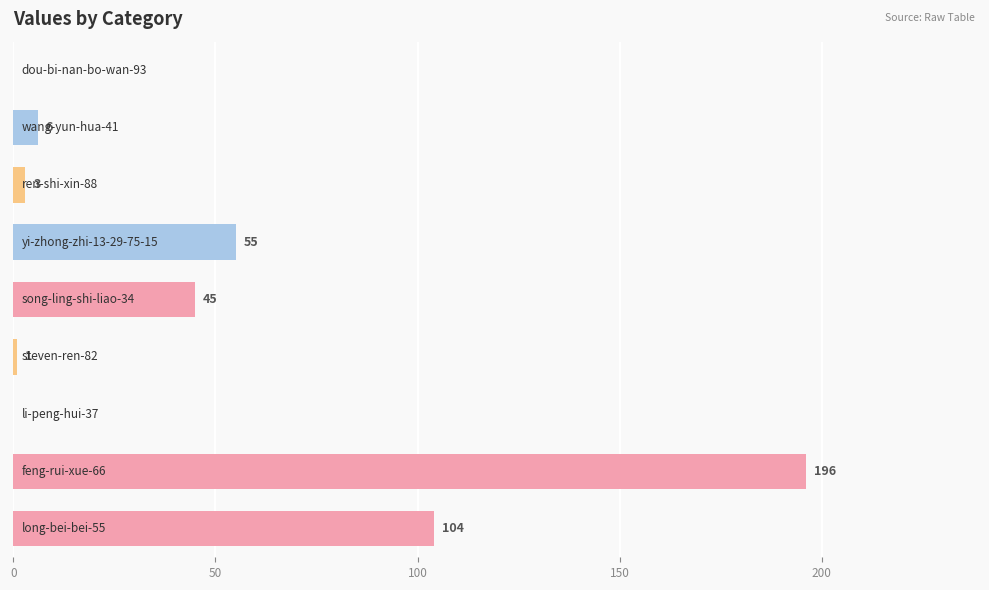

What is the sum of all values?

410